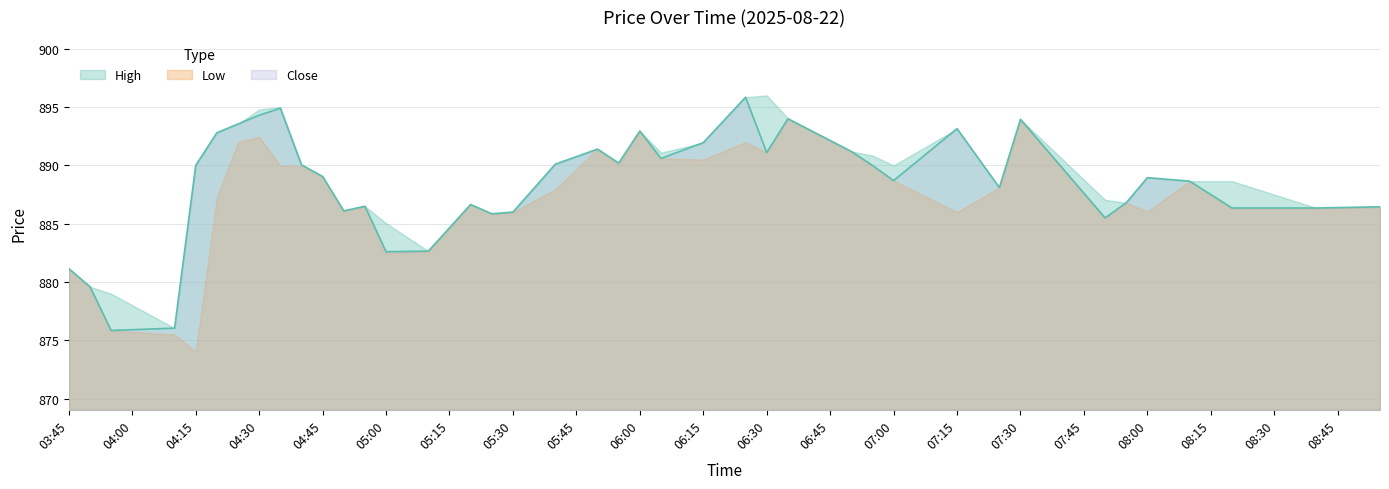

How many interior local valleys does the High series have?

10